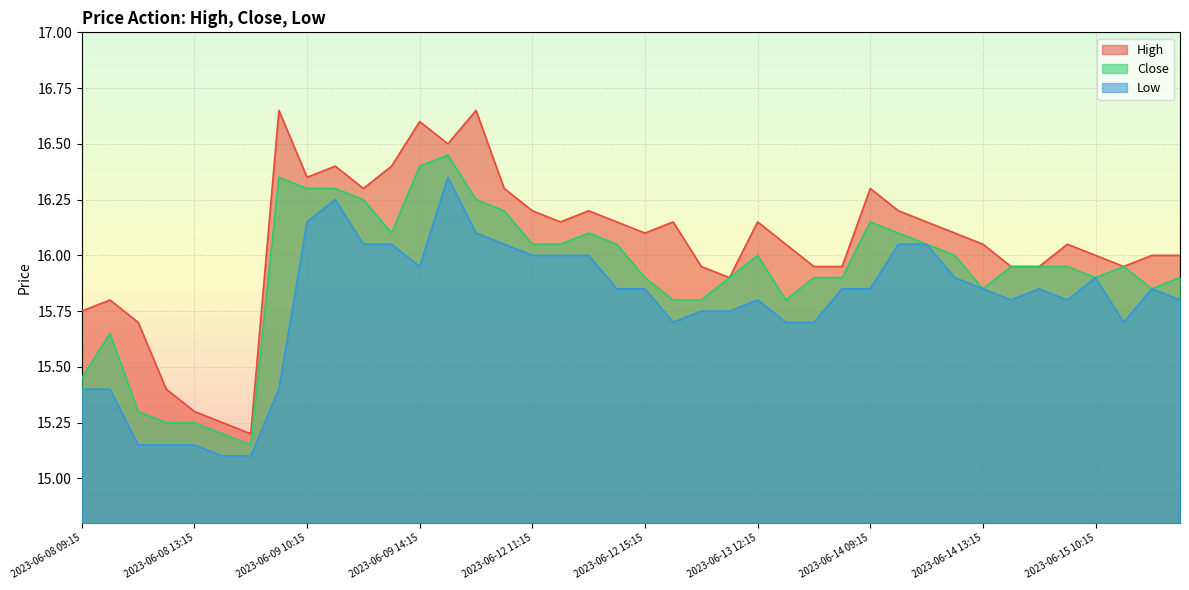

What are all the series names shown in the legend?

High, Close, Low